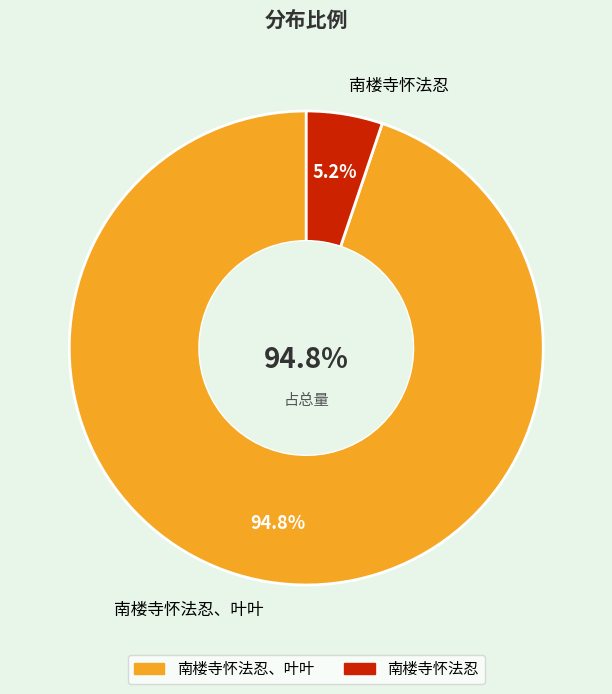

To the nearest percent, what percentage of the pie is 南楼寺怀法忍?

5%